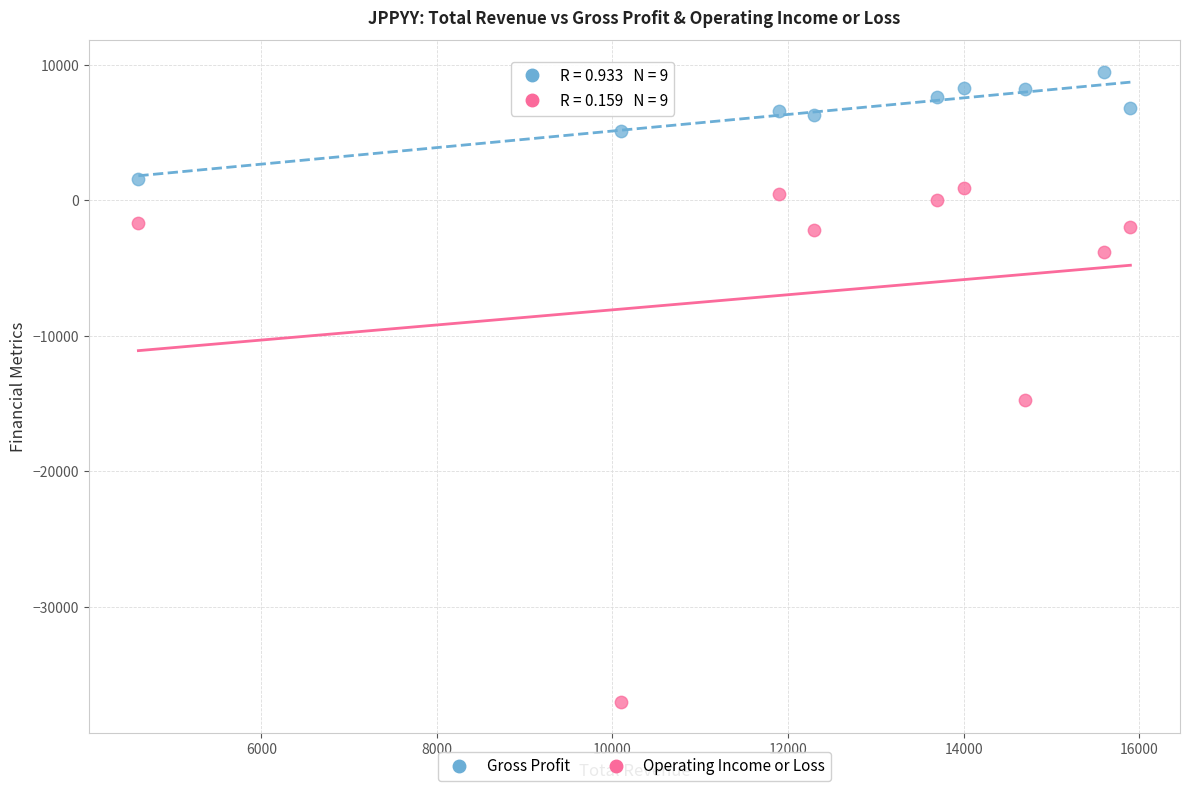

What are all the series names shown in the legend?

Gross Profit, Operating Income or Loss